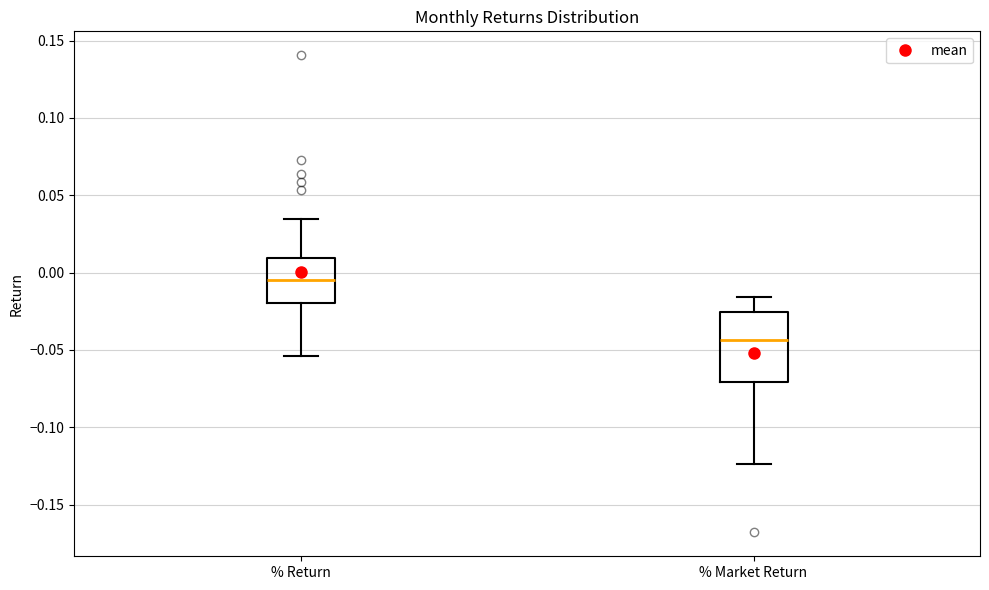

Reading left to right, read every box against the y-axis: the position of its median line, the range the box covers, and the ends of its whiskers. The values are not printed on the chart, so give them approximately, as read against the axis.

% Return: median -0.005, box -0.020 to 0.010, whiskers -0.055 to 0.035
% Market Return: median -0.045, box -0.070 to -0.025, whiskers -0.125 to -0.015